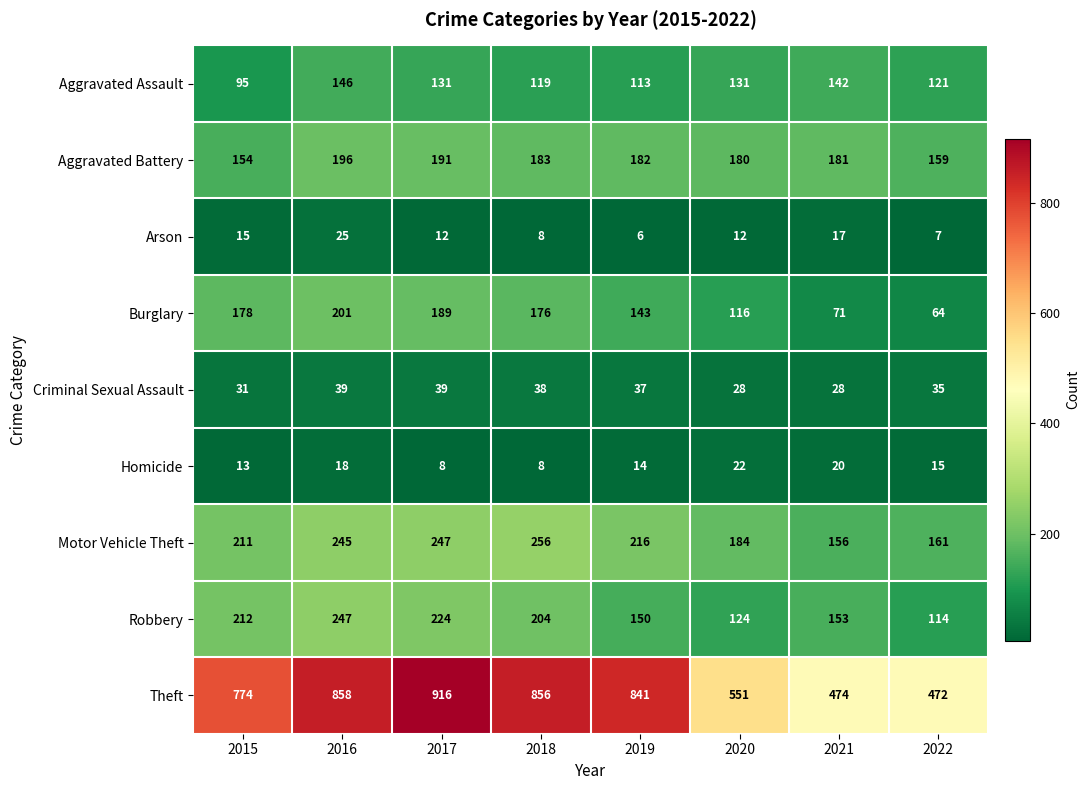

The value of Aggravated Assault at 2015 is 95. True or false?

True